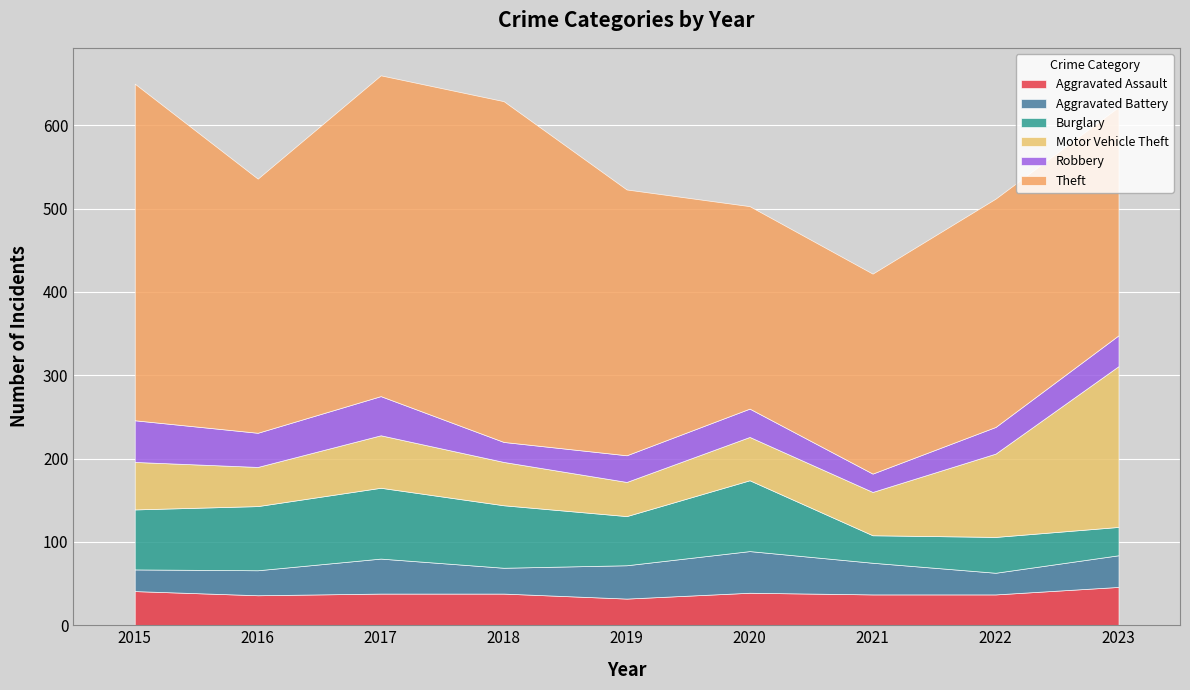

The value of Aggravated Battery at 2021 is 38. True or false?

True